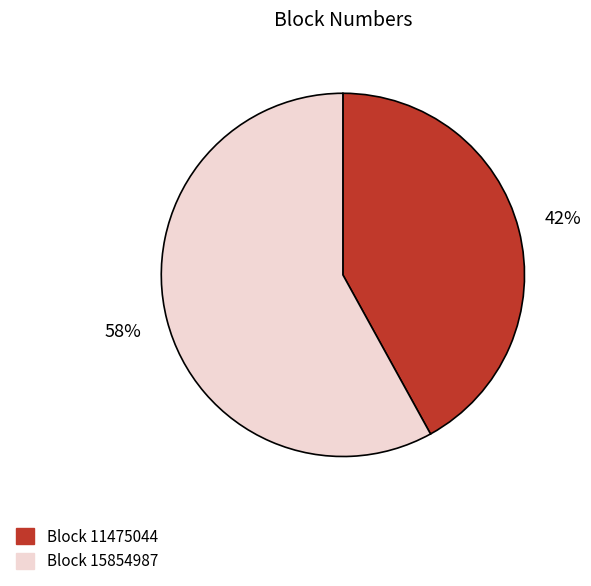

Rank the categories by value from highest to lowest.

Block 15854987, Block 11475044